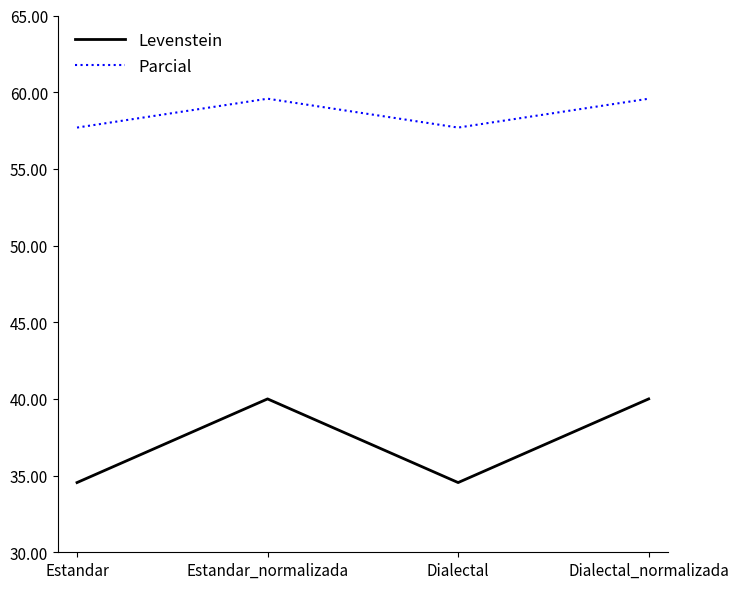

Is it true that Levenstein equals 19.6 at Estandar_normalizada?

False